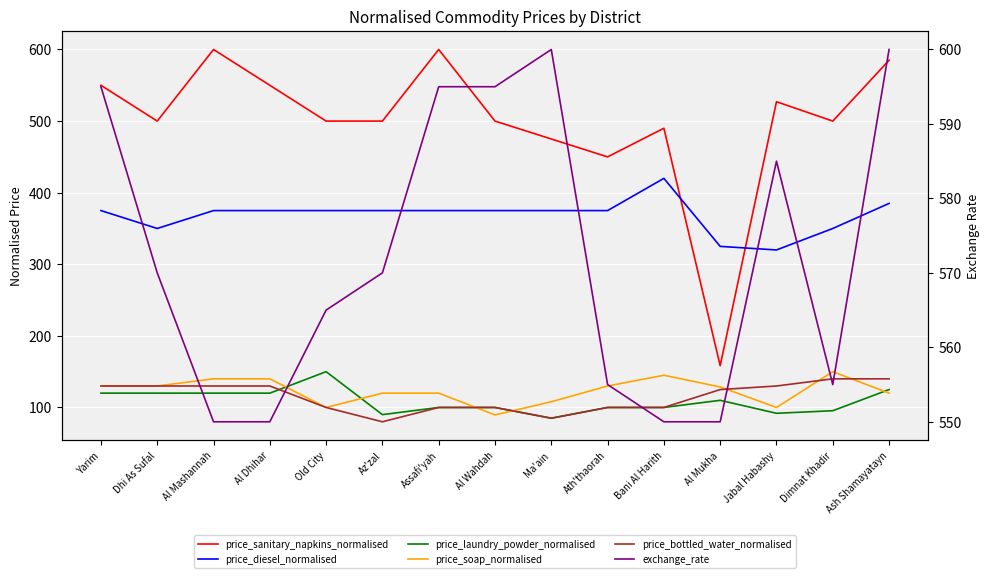

True or false: price_laundry_powder_normalised has a value of 100.0 at Bani Al Harith.

True